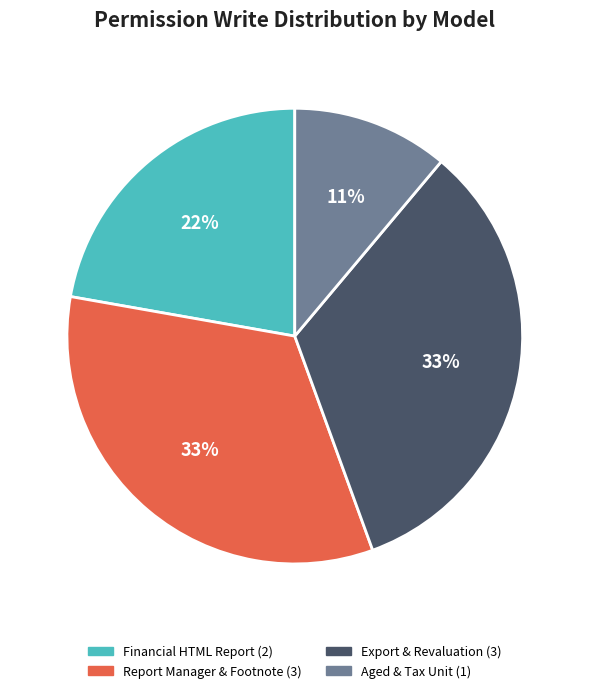

To the nearest percent, what is the average slice percentage?

25%